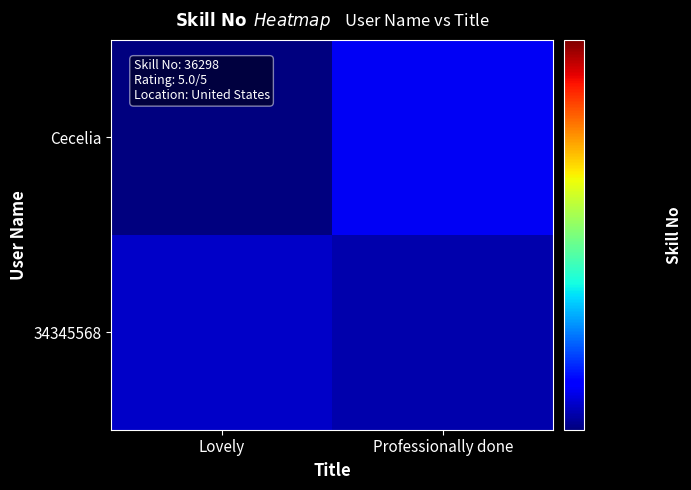

At how many categories does at least one series exceed 36374?

1